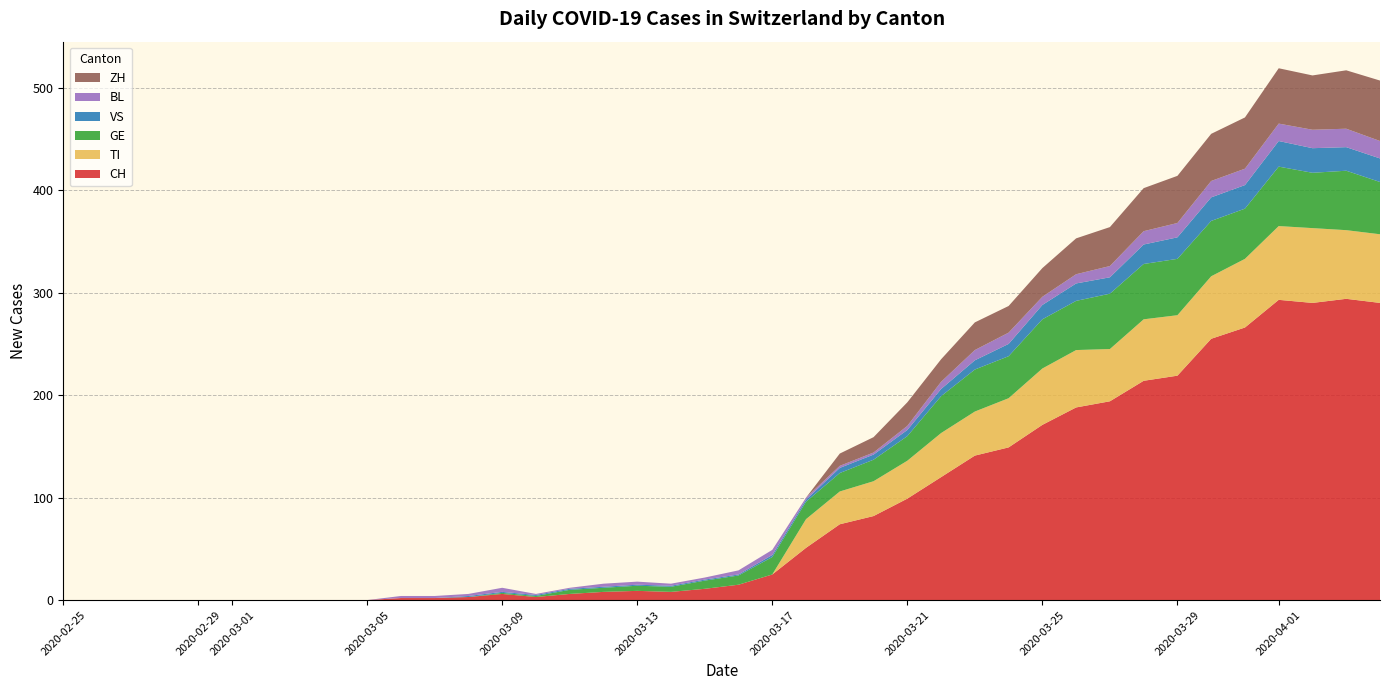

Reading left to right, what are all the values shown in this chart?

CH: 0	0	0	0	0	0	0	0	0	0	2	2	3	6	3	6	8	9	8	11	15	25	51	74	82	99	120	141	149	171	188	194	214	219	255	266	293	290	294	290
TI: 0	0	0	0	0	0	0	0	0	0	0	0	0	0	0	0	0	0	0	0	0	0	28	32	34	37	43	43	48	55	56	51	60	59	61	67	72	73	67	67
GE: 0	0	0	0	0	0	0	0	0	0	0	0	0	1	1	4	4	5	5	8	9	17	17	18	21	24	36	41	41	48	48	54	54	55	54	49	58	54	58	51
VS: 0	0	0	0	0	0	0	0	0	0	0	0	1	1	1	1	1	1	1	1	1	2	2	5	5	6	7	9	12	14	17	16	19	21	23	23	25	24	23	23
BL: 0	0	0	0	0	0	0	0	0	0	2	2	2	4	1	1	3	3	2	2	4	5	2	2	2	4	7	10	11	8	9	11	13	14	16	16	17	18	18	17
ZH: 0	0	0	0	0	0	0	0	0	0	0	0	0	0	0	0	0	0	0	0	0	0	0	12	15	23	22	27	26	28	35	38	42	46	46	50	54	53	57	59